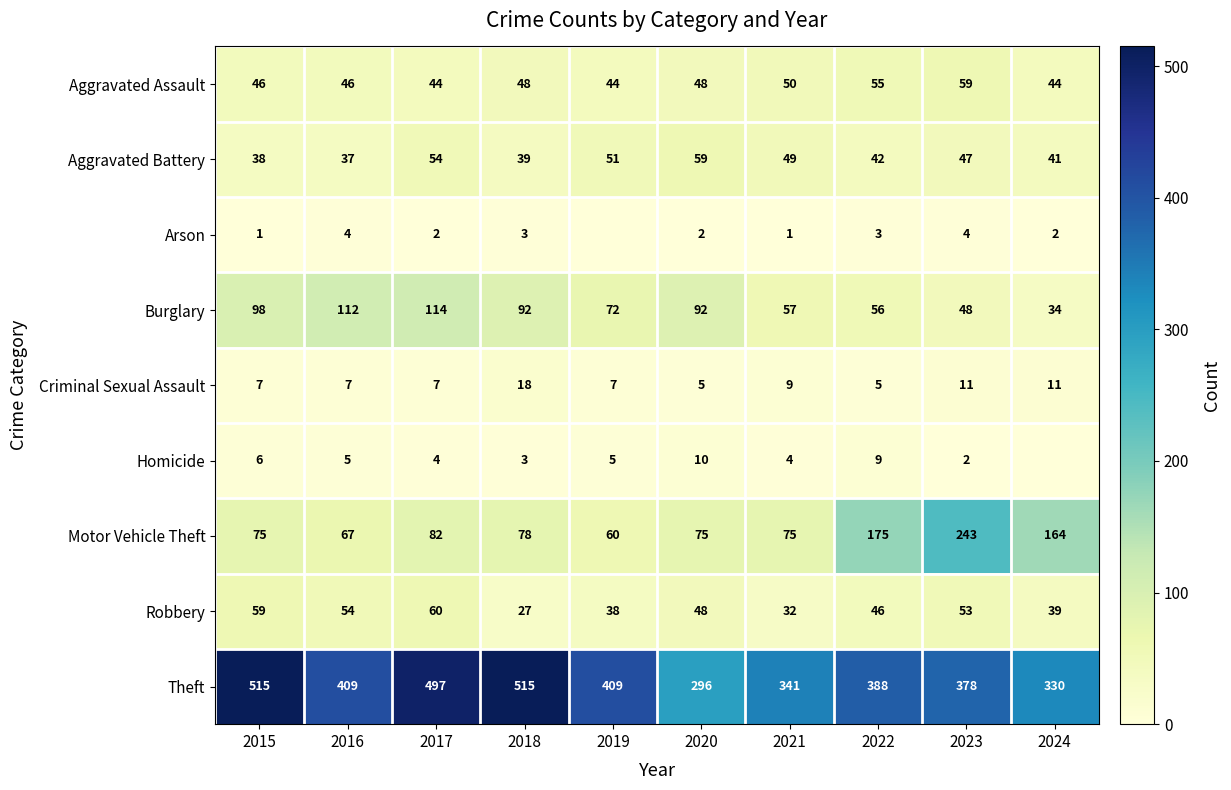

What is the difference between the maximum and minimum values in the Robbery series?

33